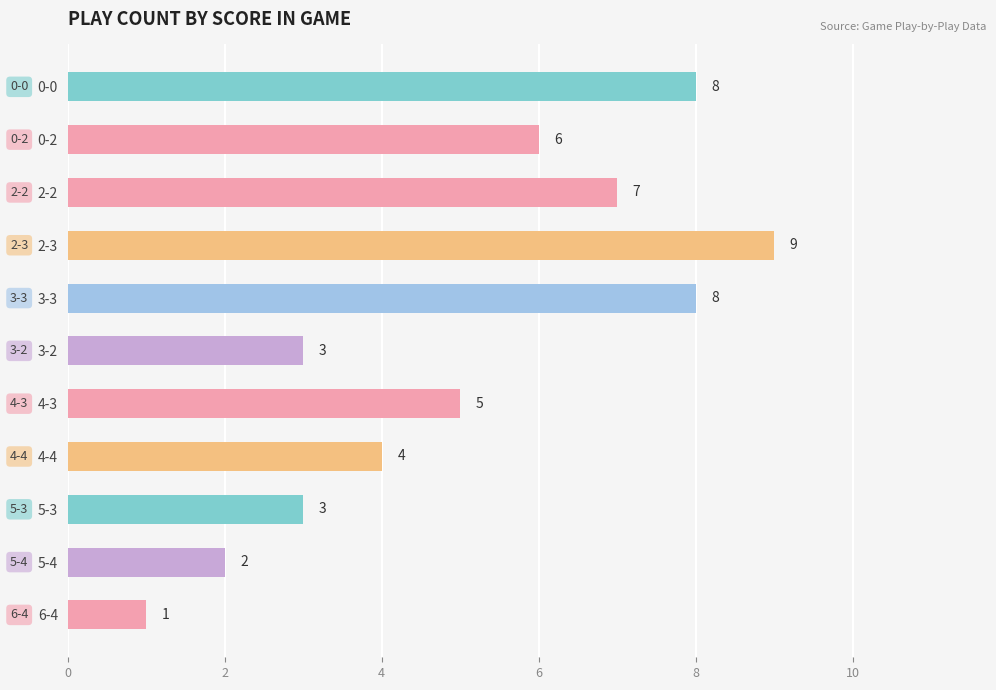

Read the value at 5-3.

3